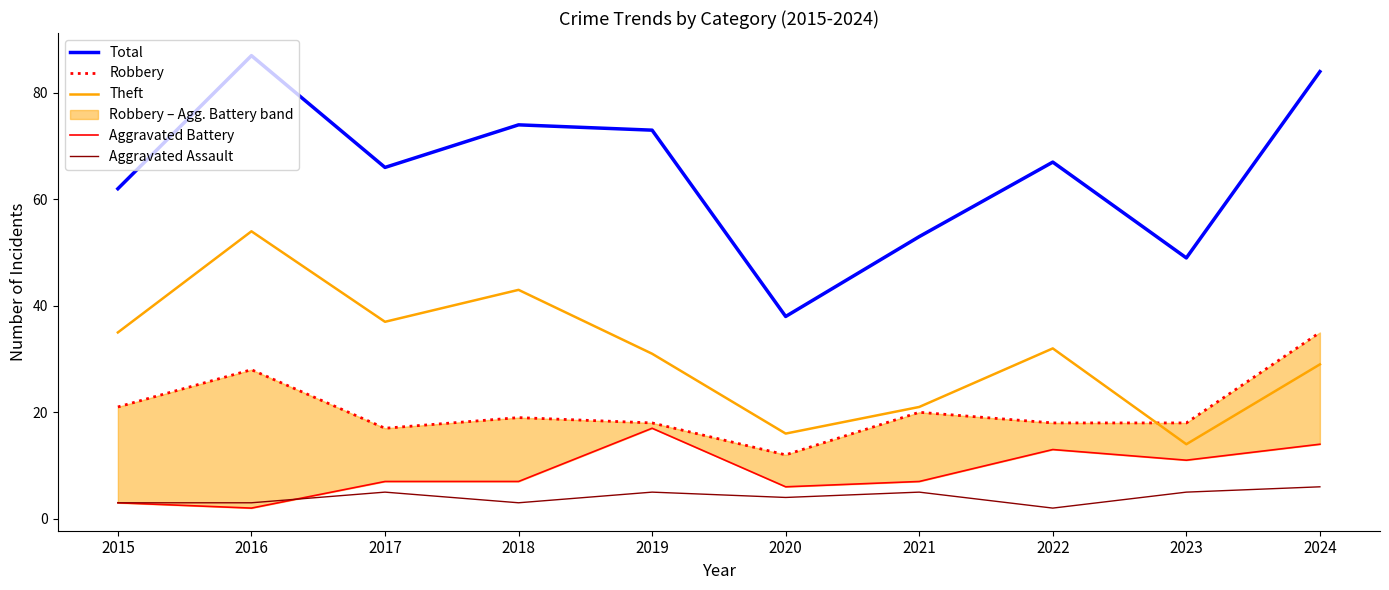

What is the lowest value of the Theft series?

14